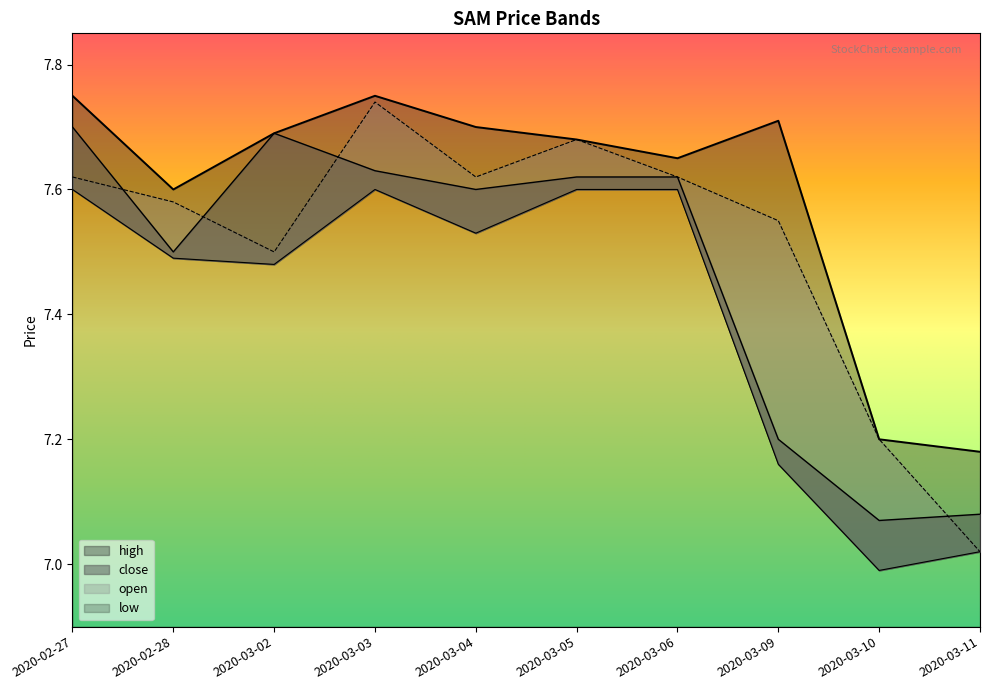

Which series ends up on top after the final intersection of open and close?

close